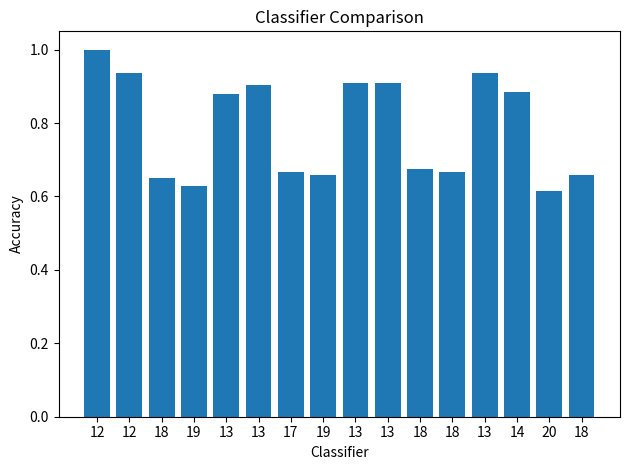

What is the minimum value shown in the chart?

0.6